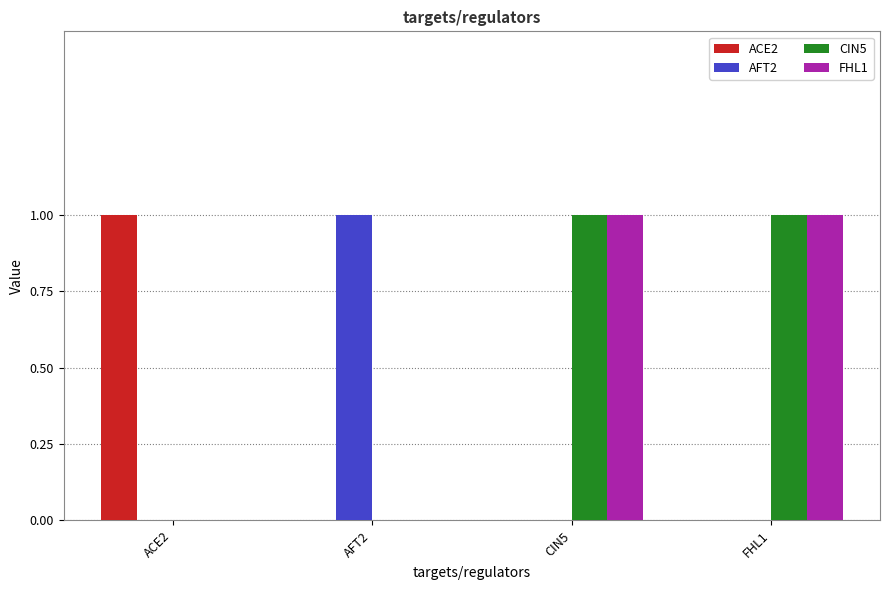

The ACE2 series shows 0 at FHL1. True or false?

True